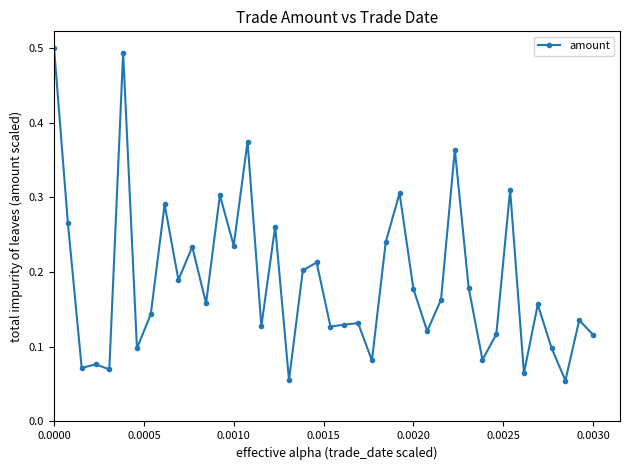

What is the sum of all values?

7.5